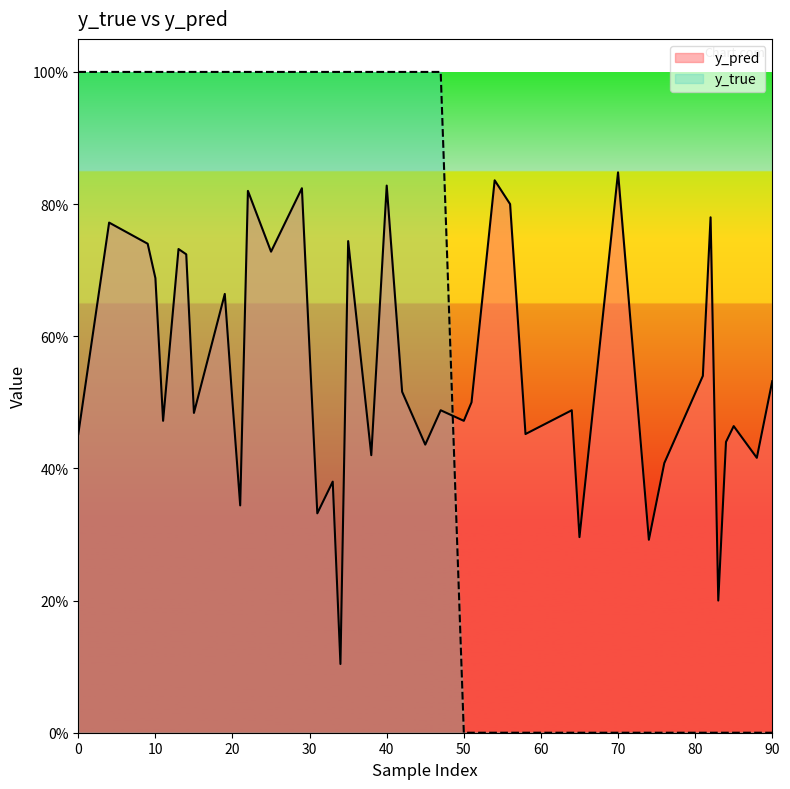

At which category is the sum across all series the highest?

40